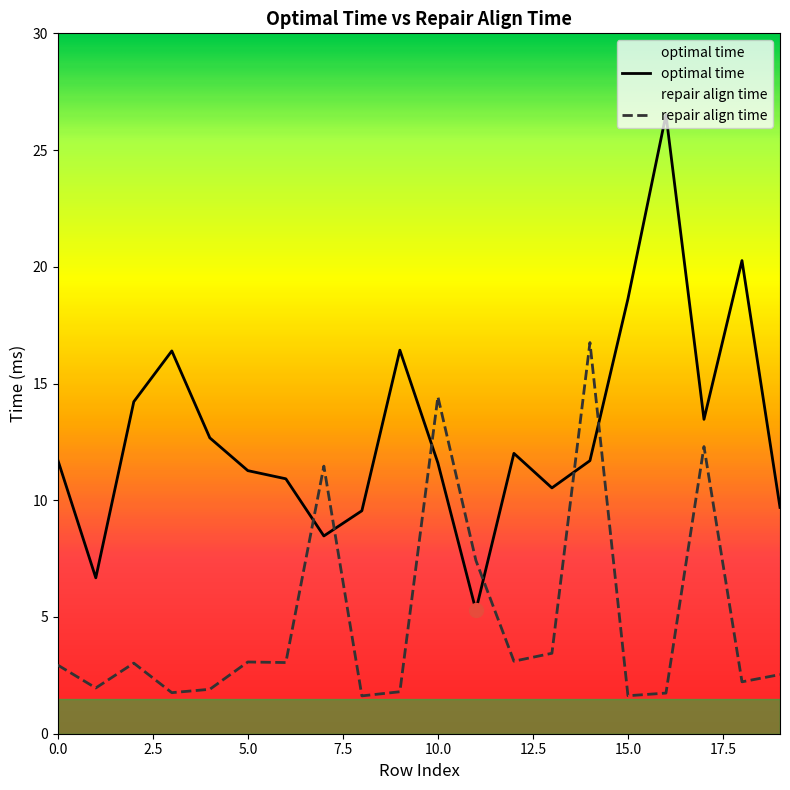

How many distinct data groups are displayed?

2